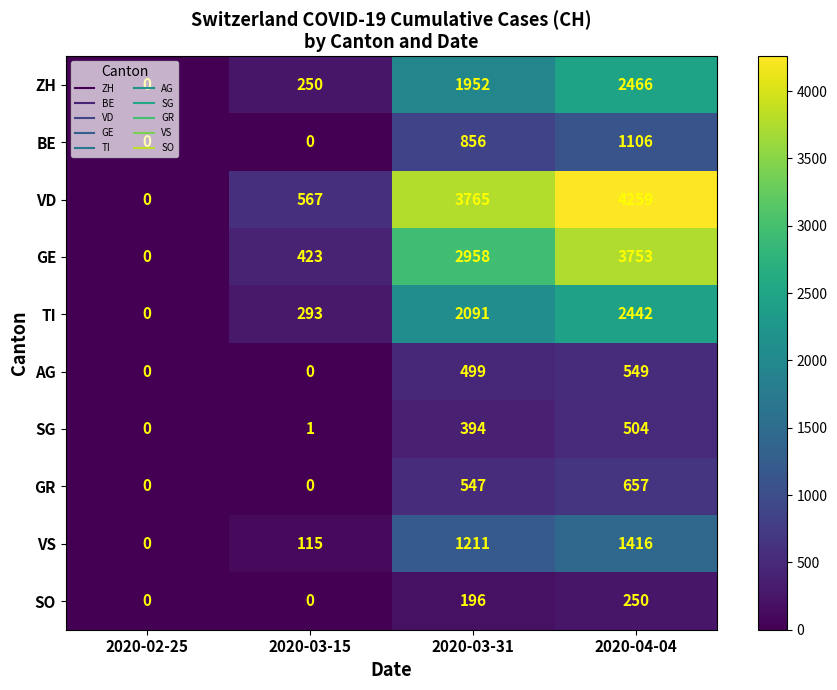

What is the difference between the highest and lowest values at 2020-03-31?

3569